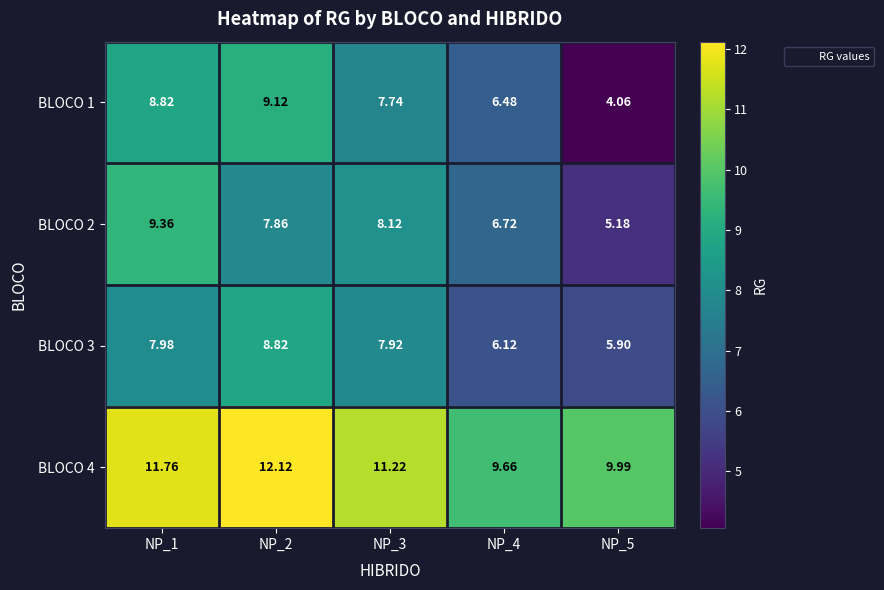

Is the value of BLOCO 4 at NP_5 greater than the value of BLOCO 1 at NP_3?

Yes